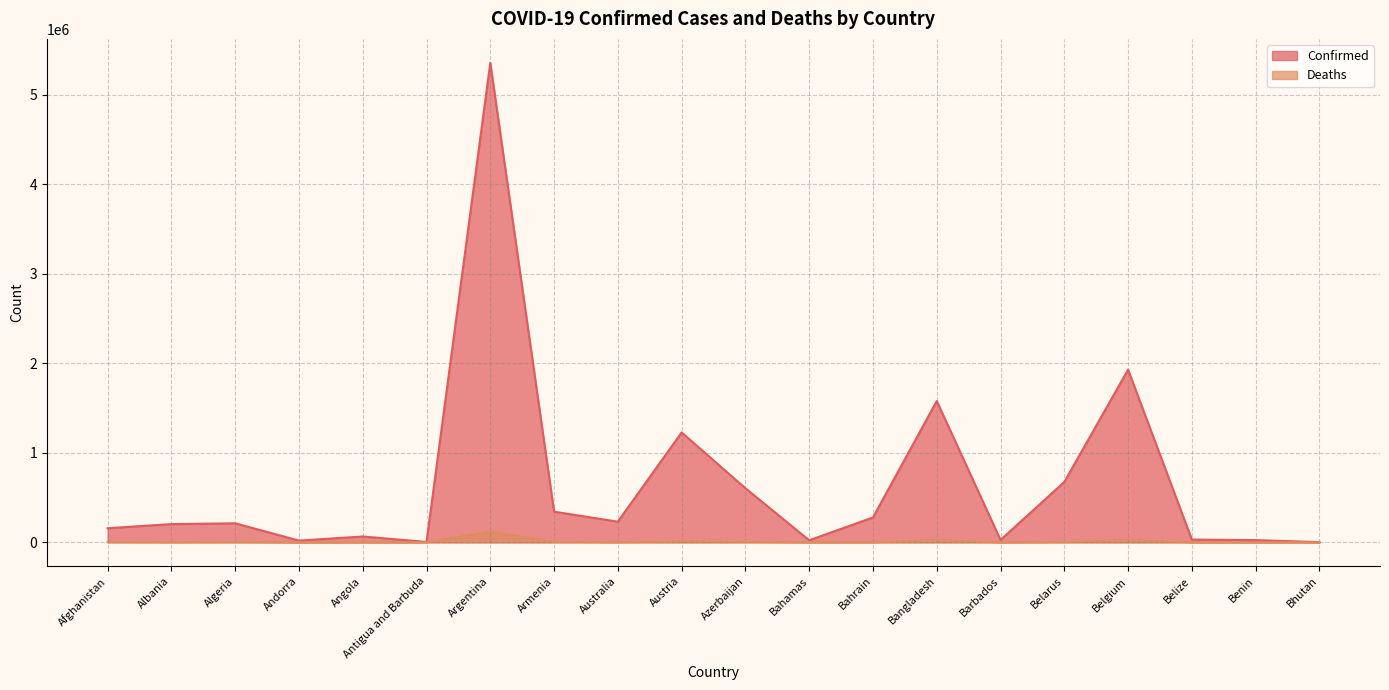

Between Argentina and Azerbaijan, which series saw the biggest shift?

Confirmed